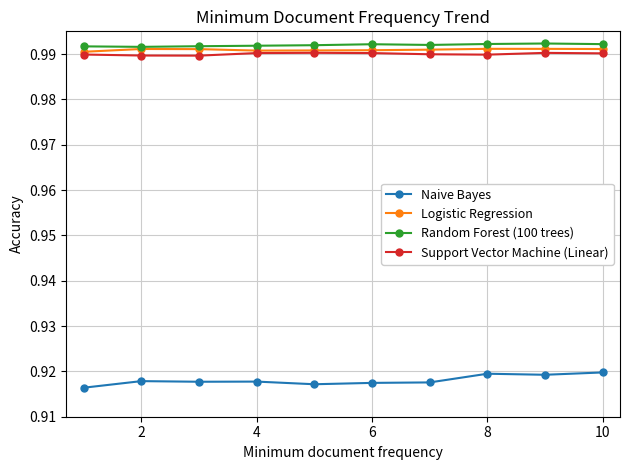

Count the Naive Bayes values in the range 0 to 1.

10